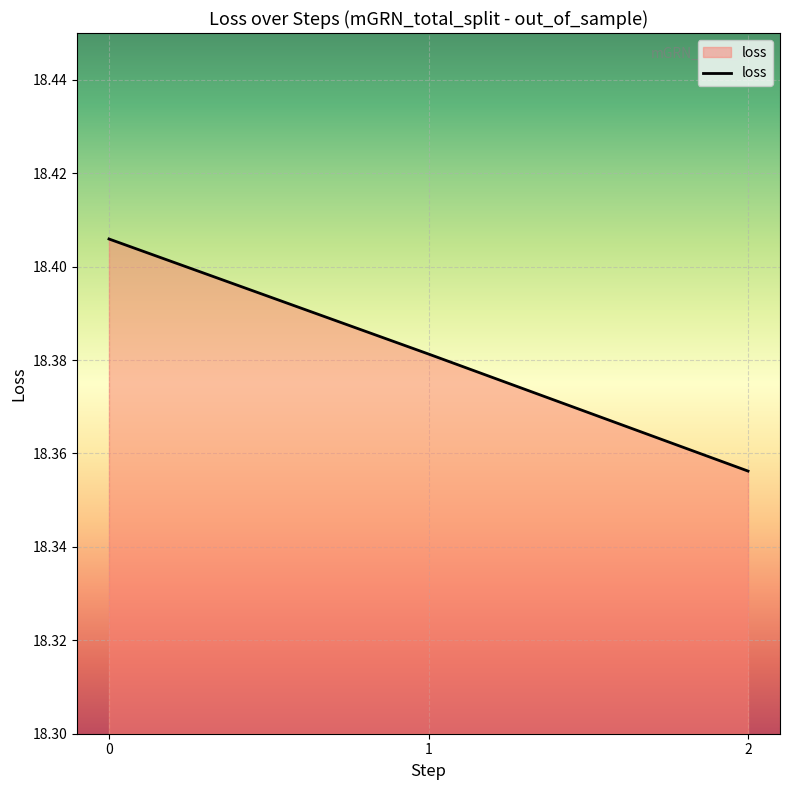

List the labels in order of value, smallest first.

2, 1, 0